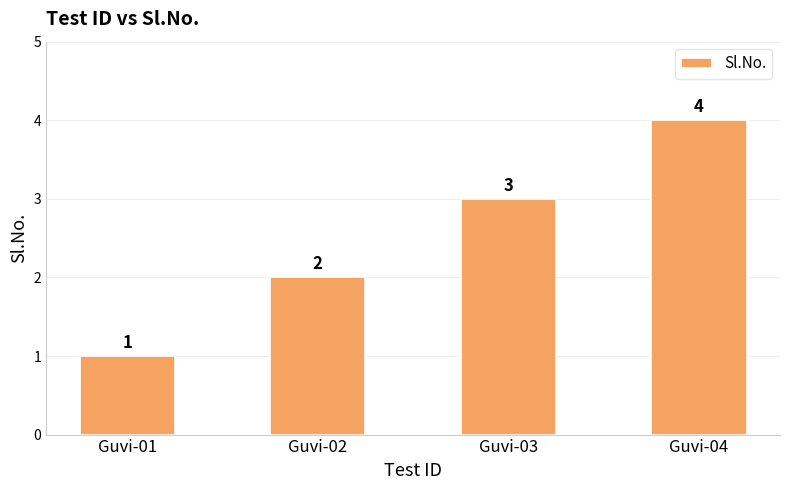

Approximately how many times larger is the value at Guvi-02 compared to Guvi-04?

0.5